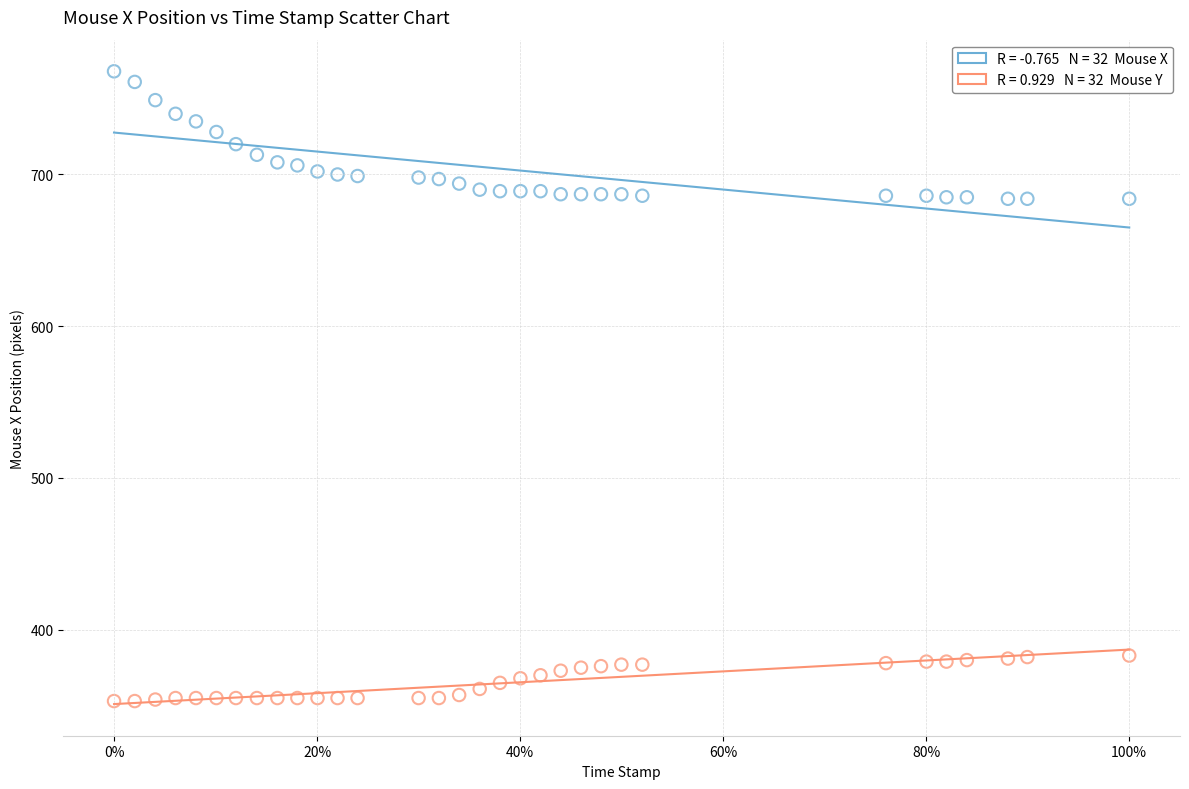

Across all data points, what is the range of Y values (max minus min)?

415